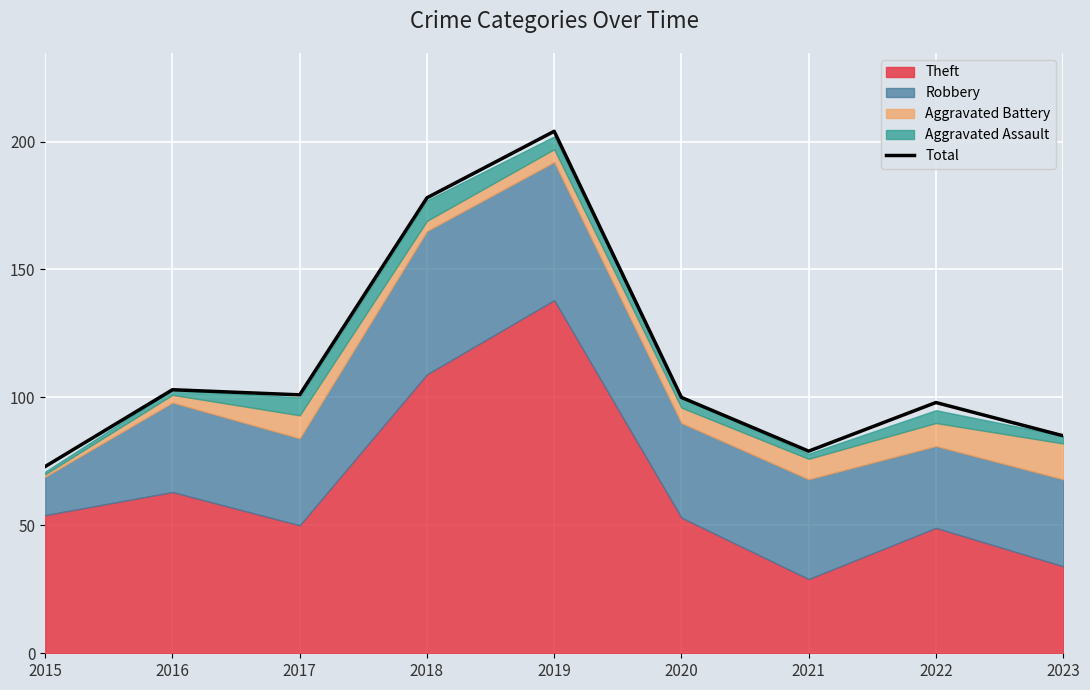

The value at 2018 is 178. True or false?

True